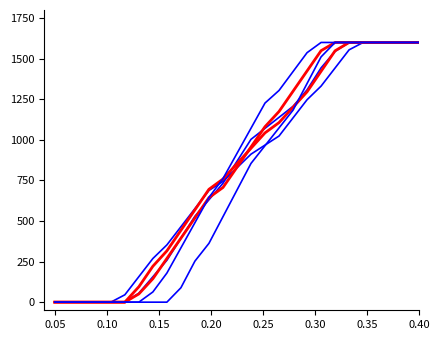

Does the chart have visible grid lines?

No